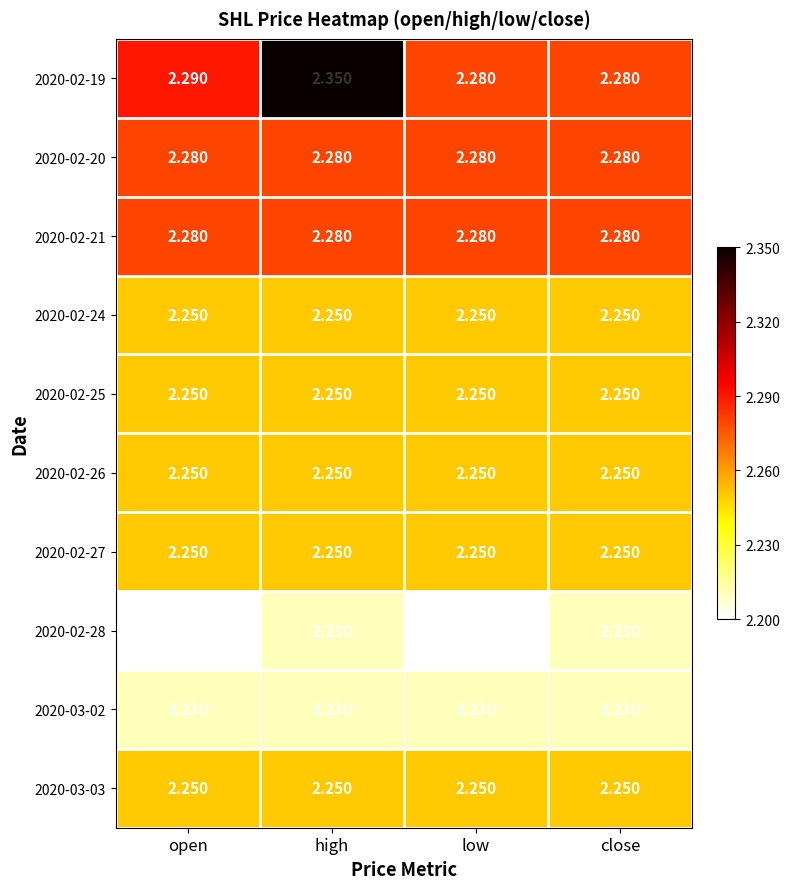

At which category does the chart reach its peak across all series?

high